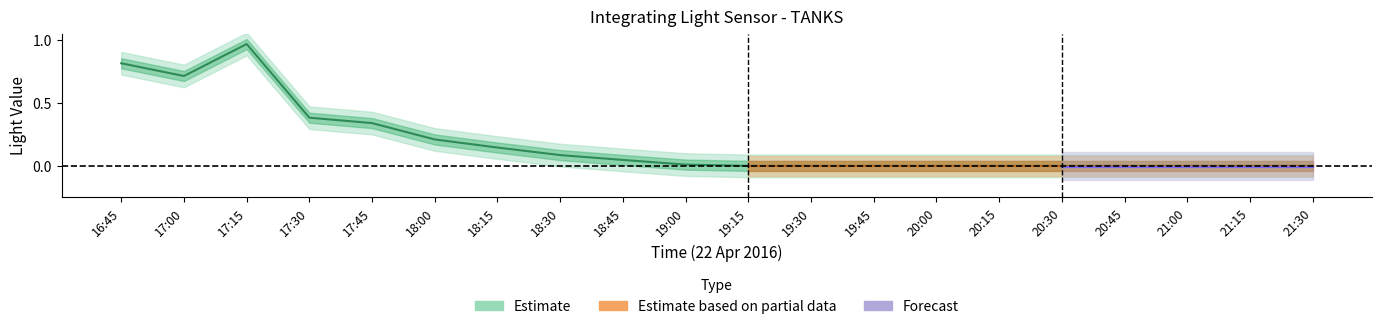

Count the number of values greater than 0.

10